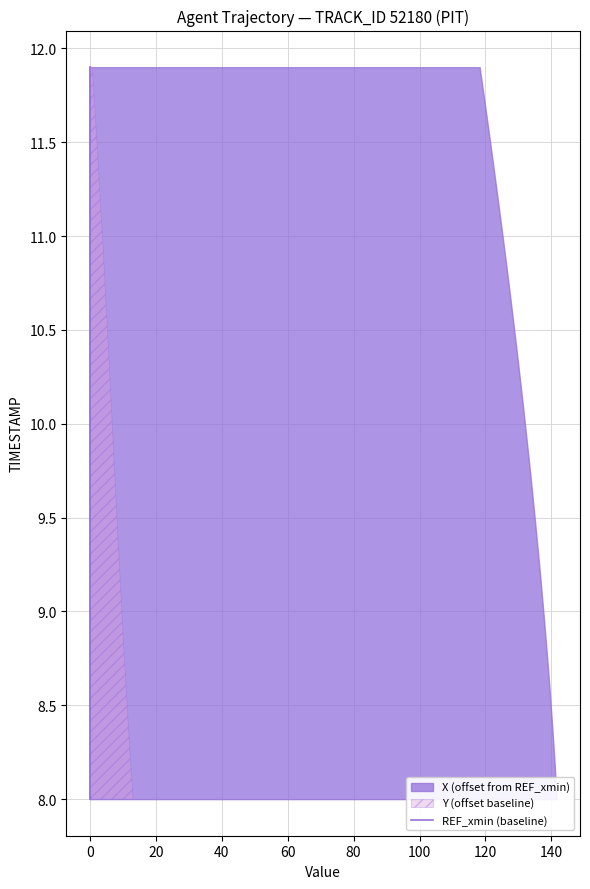

Between 26 and 23, which is larger?

26